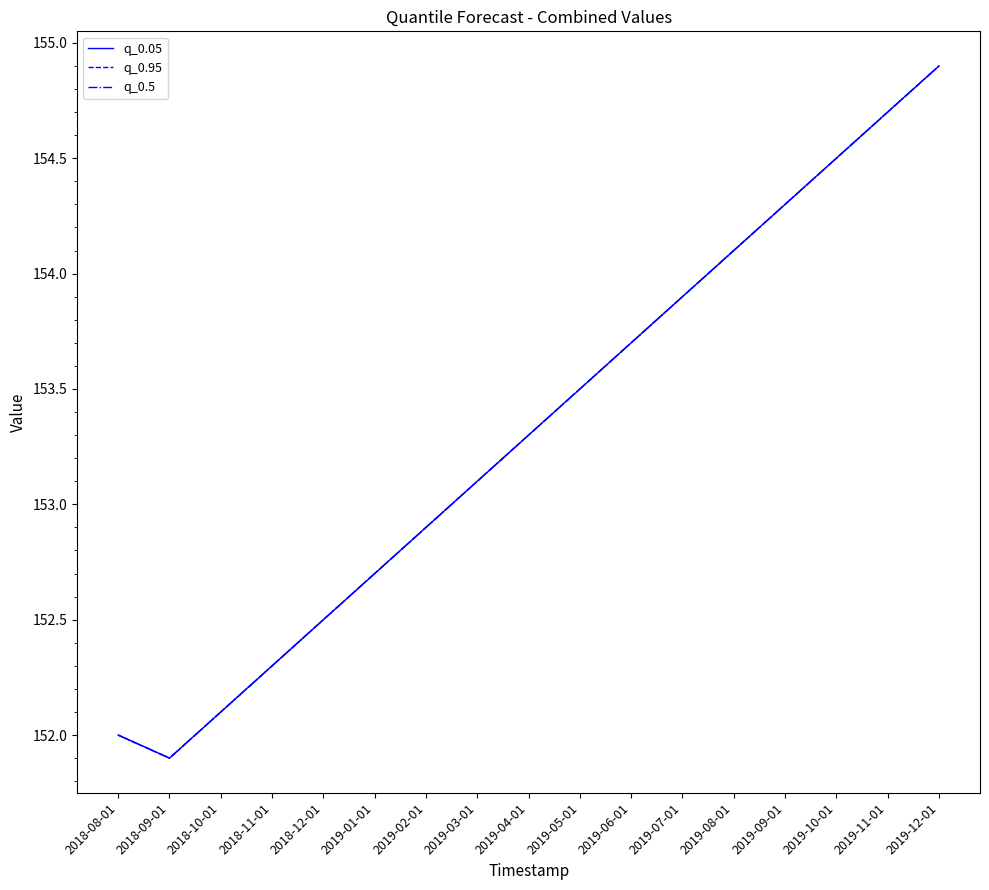

Is it true that q_0.5 equals 105.5 at 2019-02-01?

False